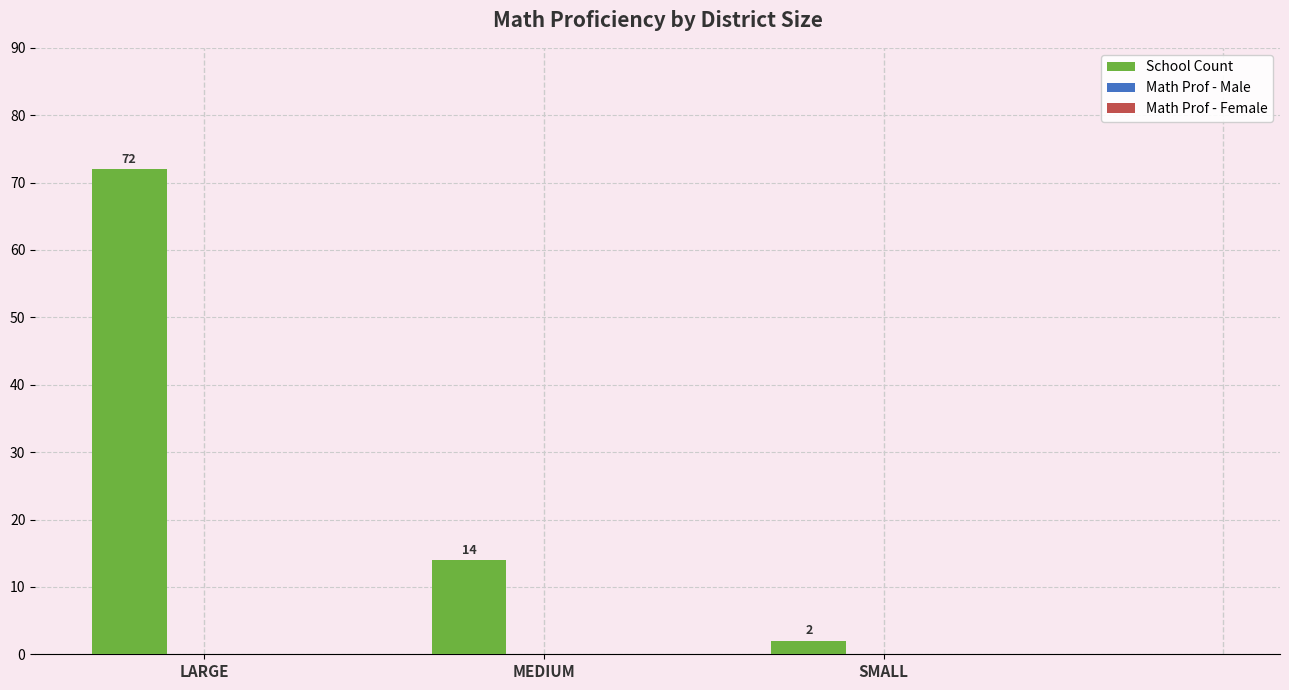

Between LARGE and MEDIUM, which is larger?

LARGE